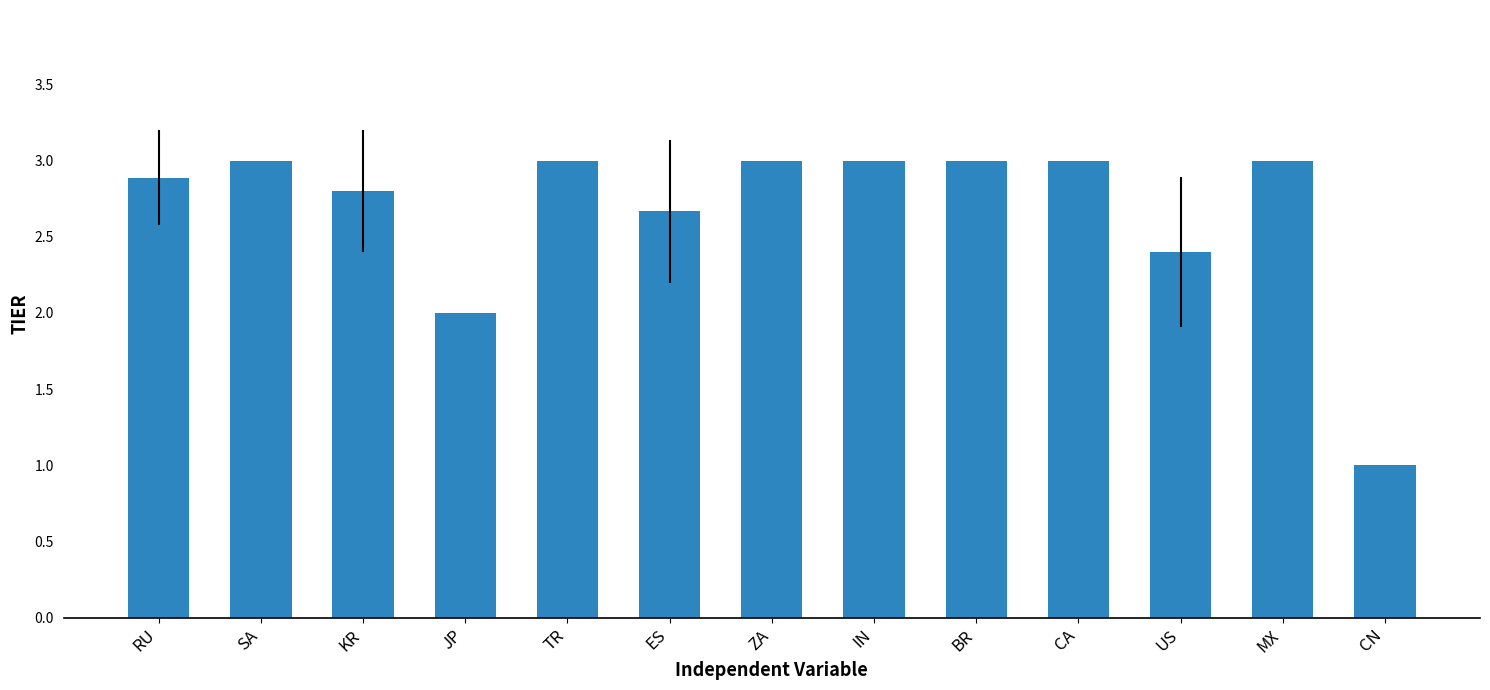

Reading left to right, what are all the values shown in this chart?

RU=2.9	SA=3.0	KR=2.8	JP=2.0	TR=3.0	ES=2.7	ZA=3.0	IN=3.0	BR=3.0	CA=3.0	US=2.4	MX=3.0	CN=1.0